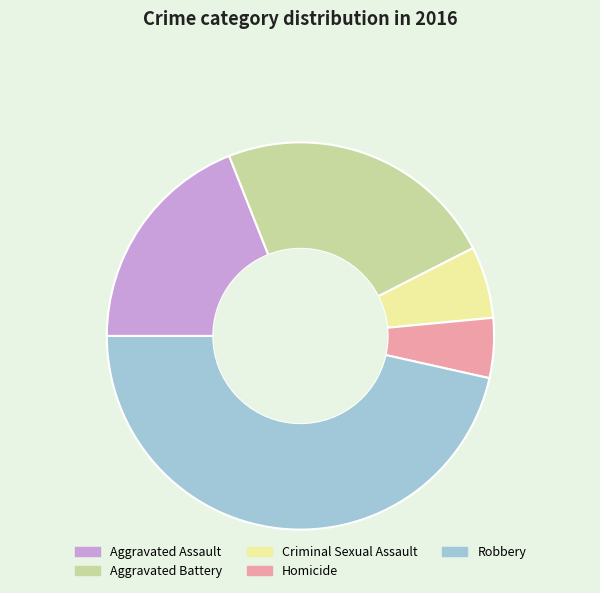

Is it true that Aggravated Battery is 24% of the pie?

True